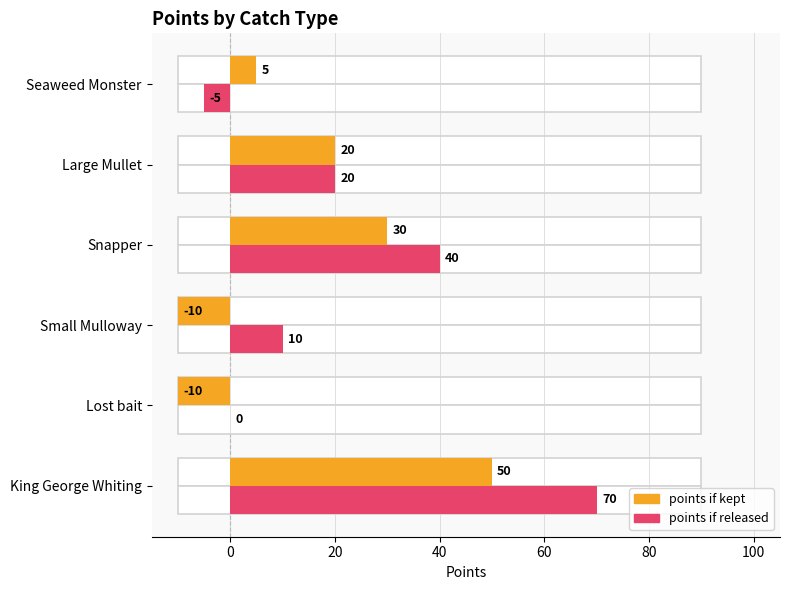

Reading left to right, transcribe all the data shown in this chart.

points if kept: 50	-10	-10	30	20	5
points if released: 70	0	10	40	20	-5